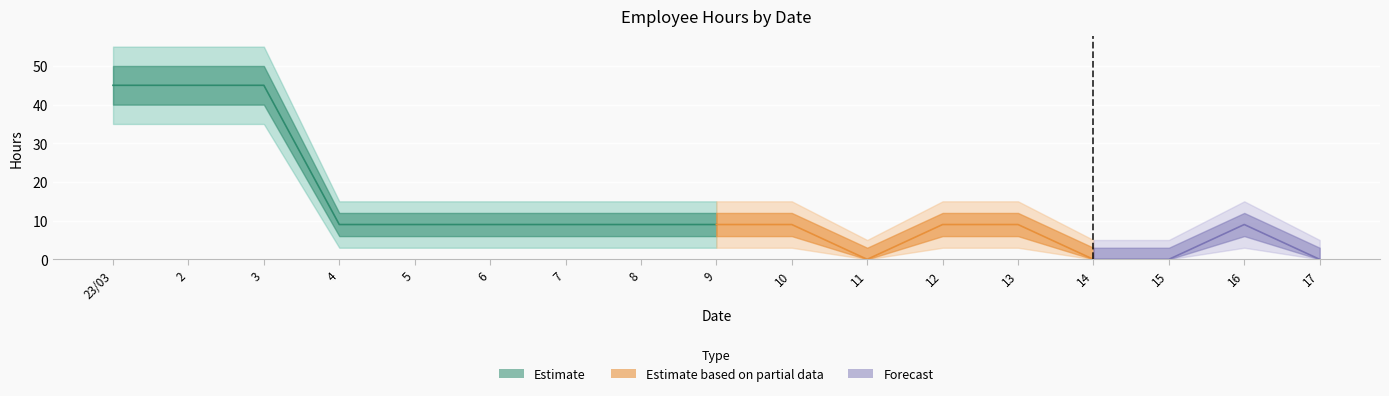

True or false: Hours_lower has a value of 7 at 2.

False